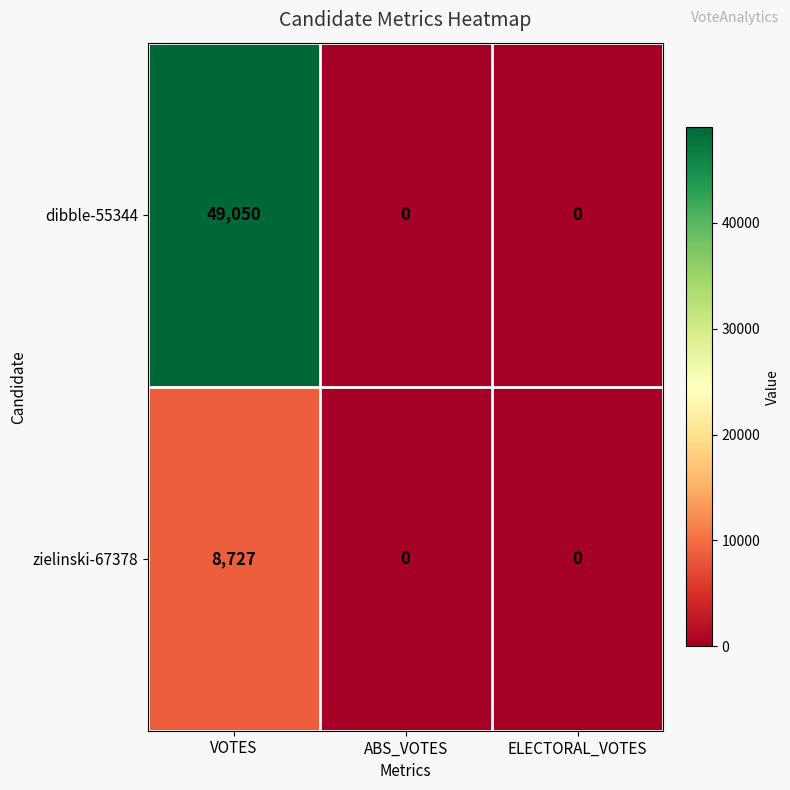

How many distinct data groups are displayed?

2